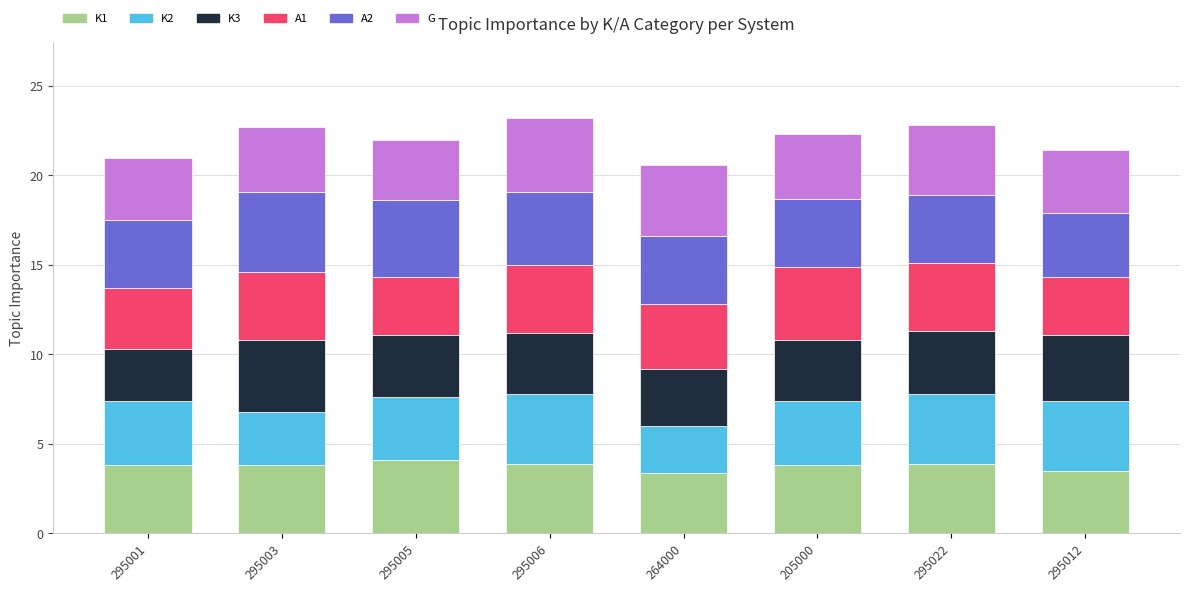

What is the total value across all series at 295006?

23.2